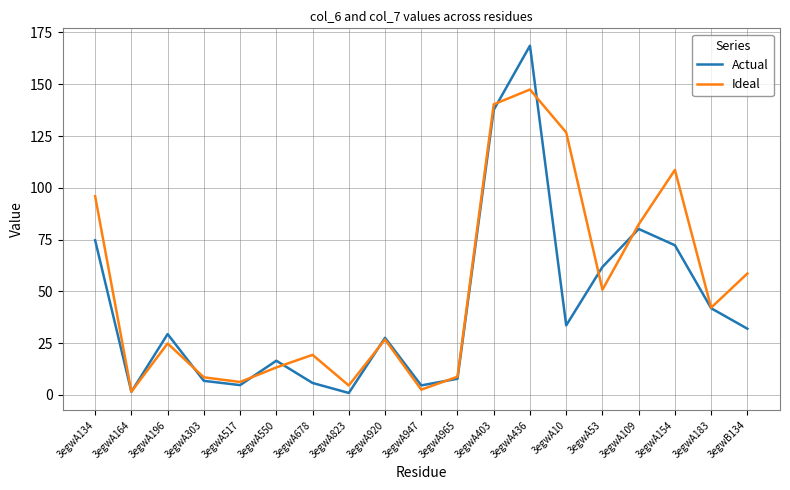

True or false: Actual and Ideal intersect in this chart.

True